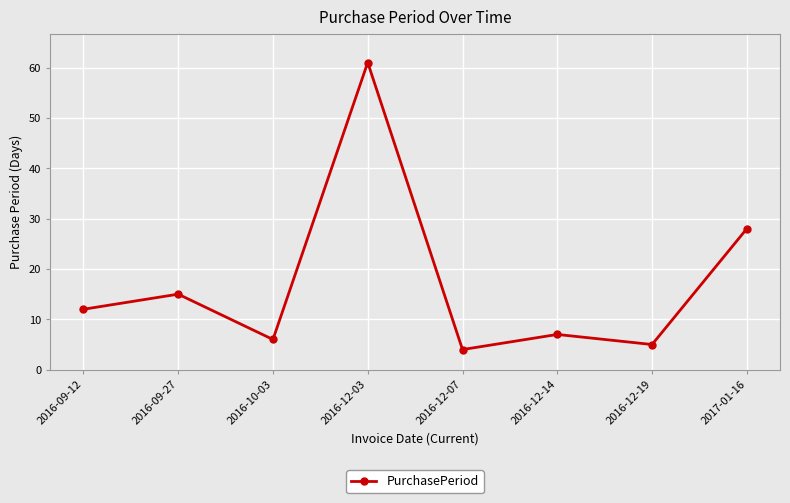

How many data points are less than 12?

4